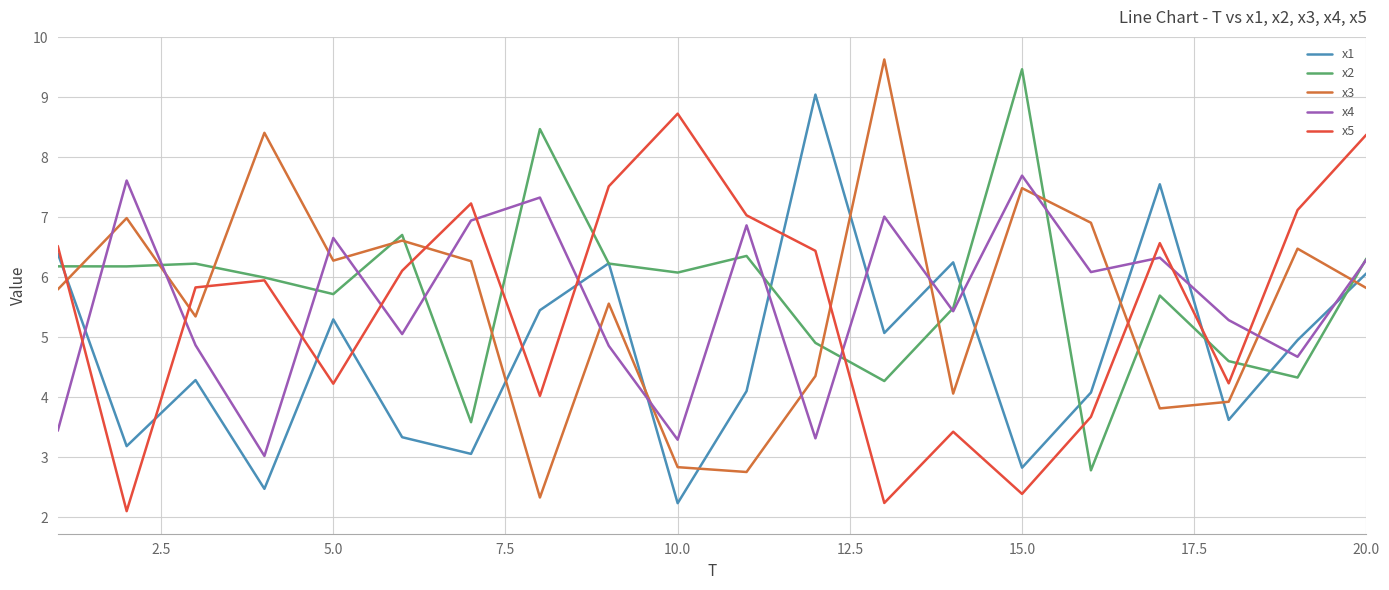

Does the chart display data point markers on the line(s)?

No